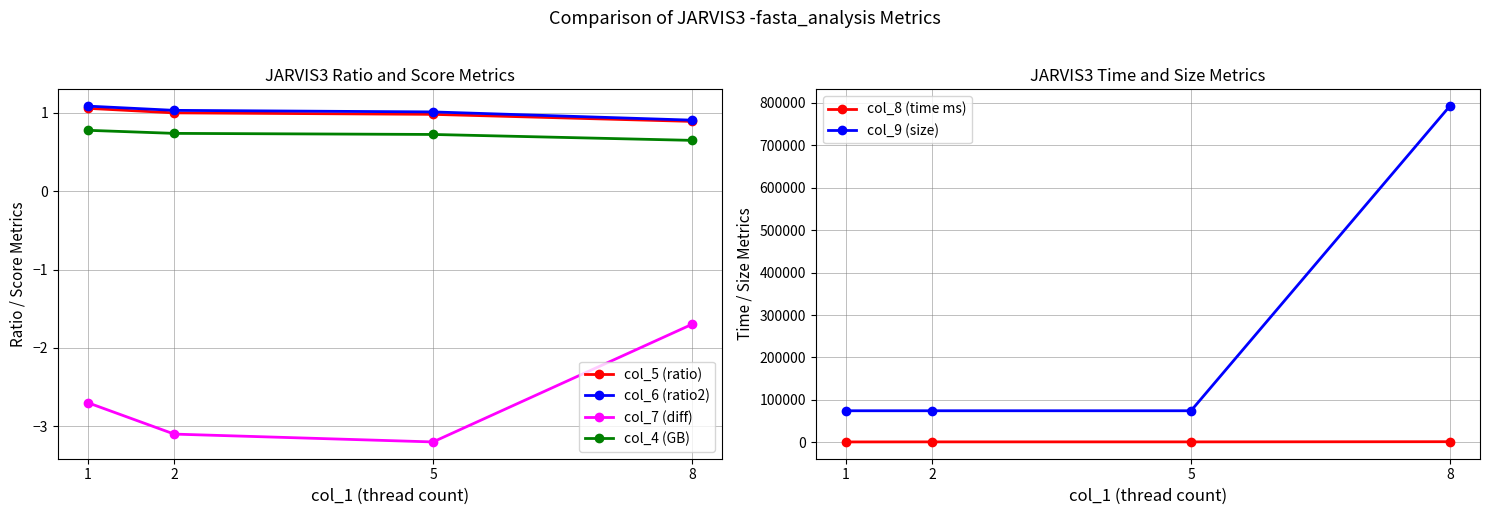

What is the difference between the col_7 (diff) values at 5 and 8?

1.5